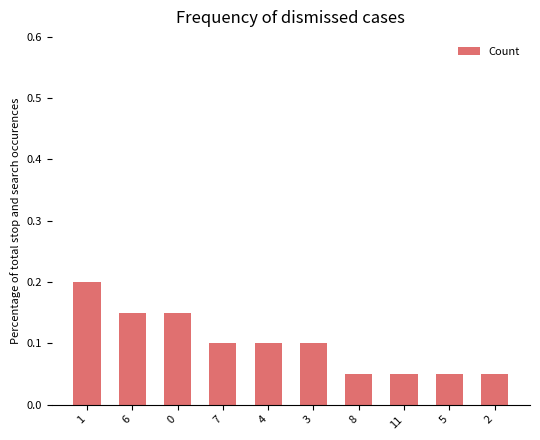

What is the sum of all values?

1.0